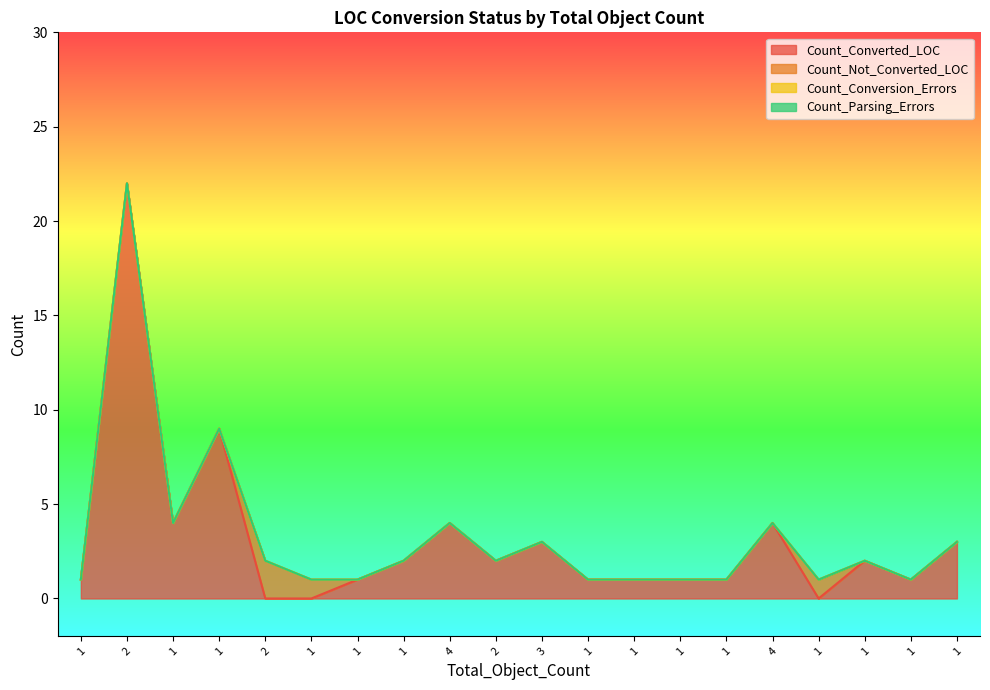

What is the spread (max minus min) of values at 1?

1